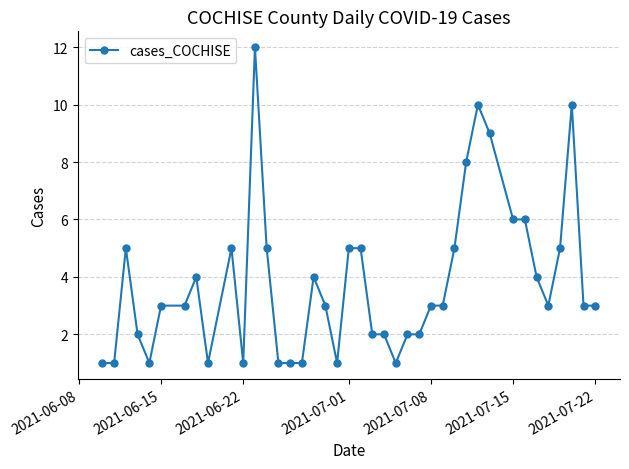

What is the greatest value displayed?

12